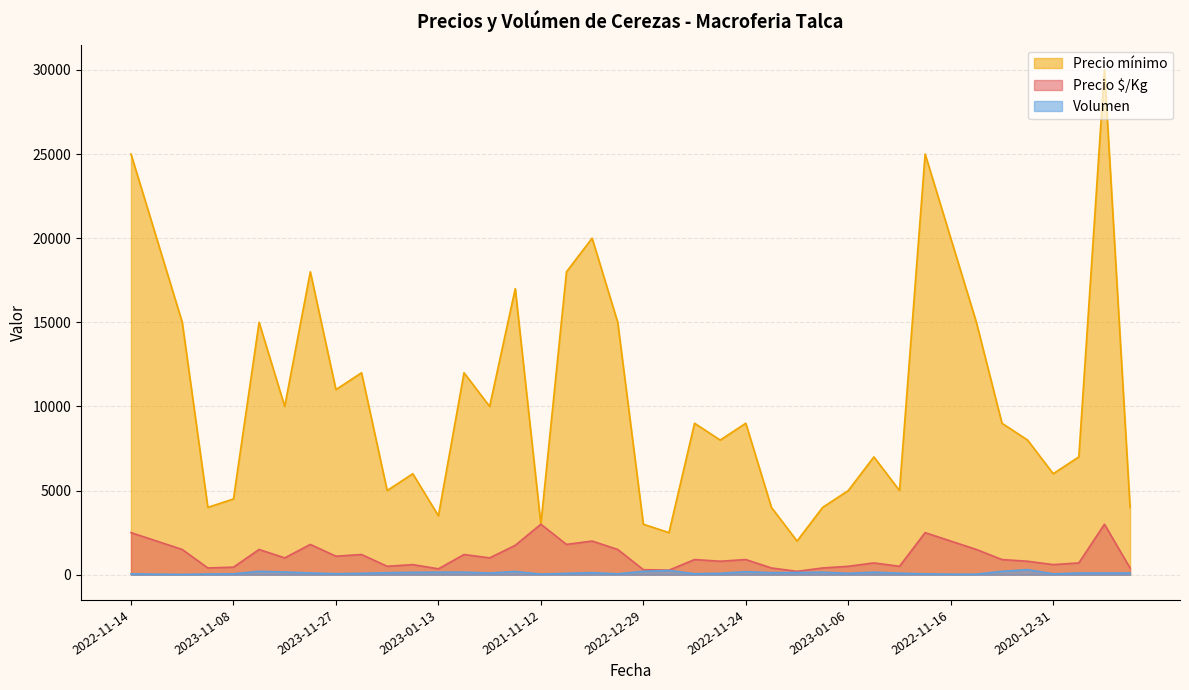

At which category is the sum across all series the highest?

2023-11-15